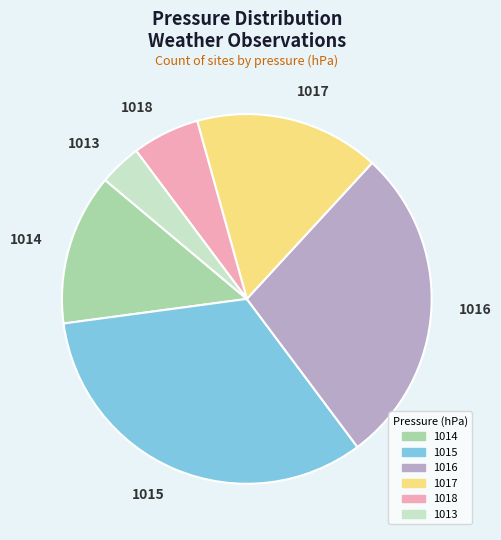

Does 1016 represent more than half of the total?

No